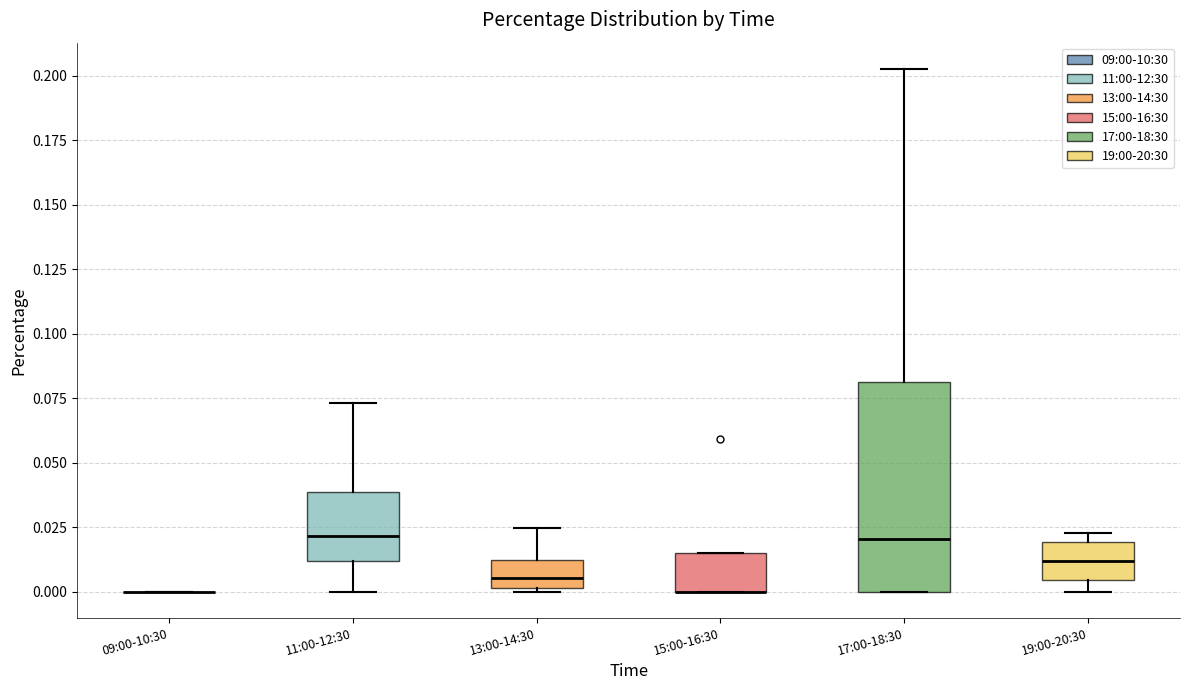

Reading left to right, transcribe this box plot: for each box, give where its median line is, the range the box spans, and where its two whiskers end, as read against the y-axis. The values are not printed on the chart, so give them approximately, as read against the axis.

09:00-10:30: box collapsed to a line at 0.000, whiskers 0.000 to 0.000
11:00-12:30: median 0.020, box 0.010 to 0.040, whiskers 0.000 to 0.075
13:00-14:30: median 0.005, box 0.000 to 0.010, whiskers 0.000 to 0.025
15:00-16:30: median 0.000 (drawn on the box's lower edge), box 0.000 to 0.015, whiskers 0.000 to 0.015
17:00-18:30: median 0.020, box 0.000 to 0.080, whiskers 0.000 to 0.205
19:00-20:30: median 0.010, box 0.005 to 0.020, whiskers 0.000 to 0.025